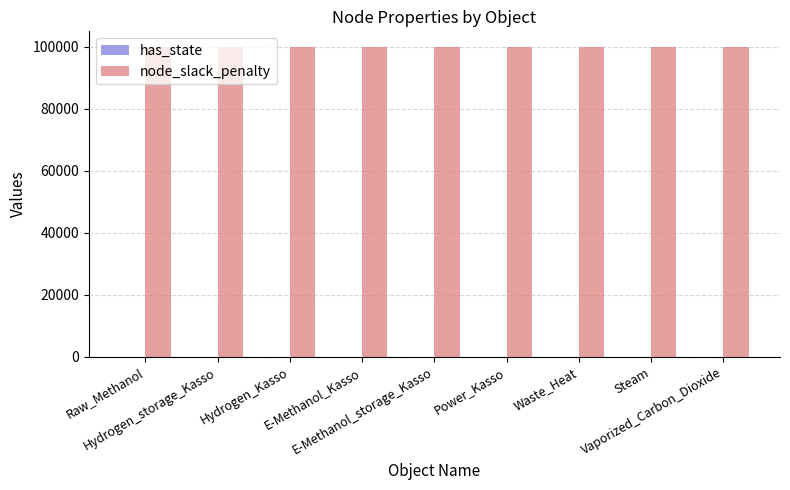

What is the maximum value shown in the chart?

100000